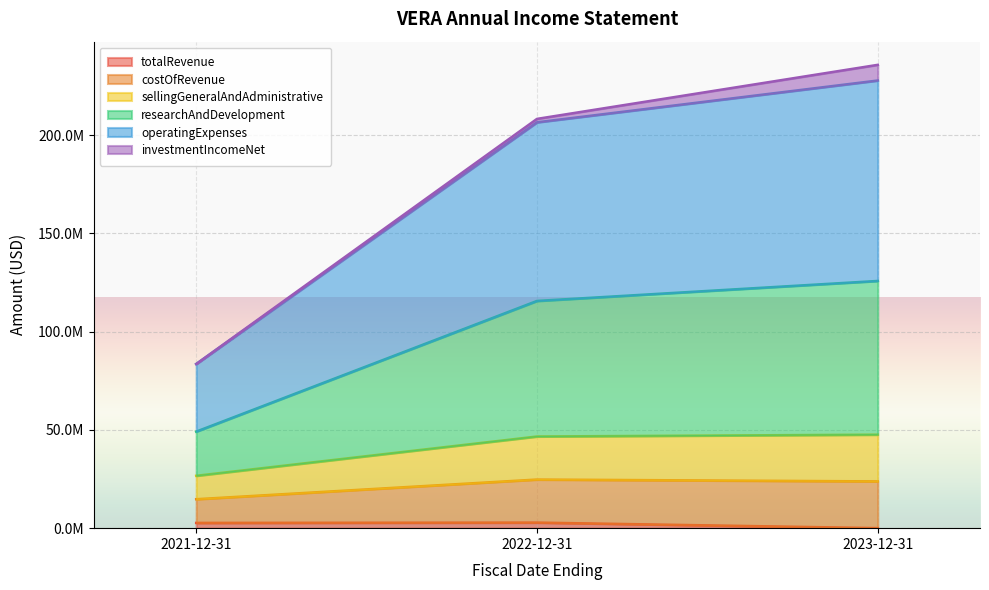

What position from the left is 2021-12-31?

1